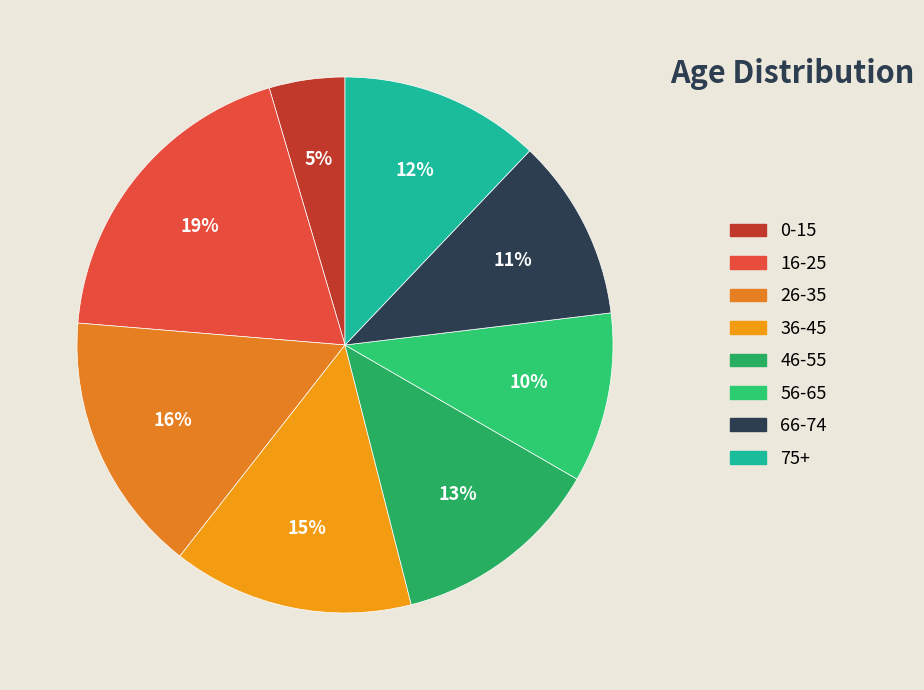

Is there a majority slice in this chart?

No